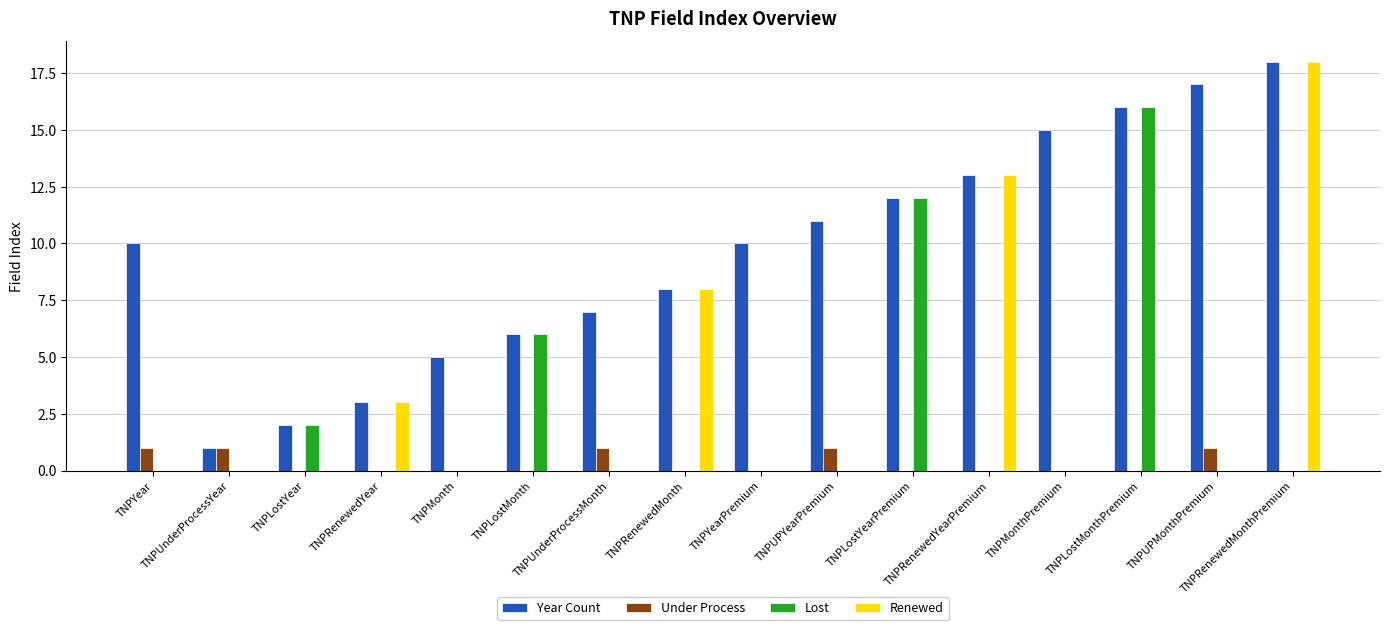

How many groups of bars are there?

16